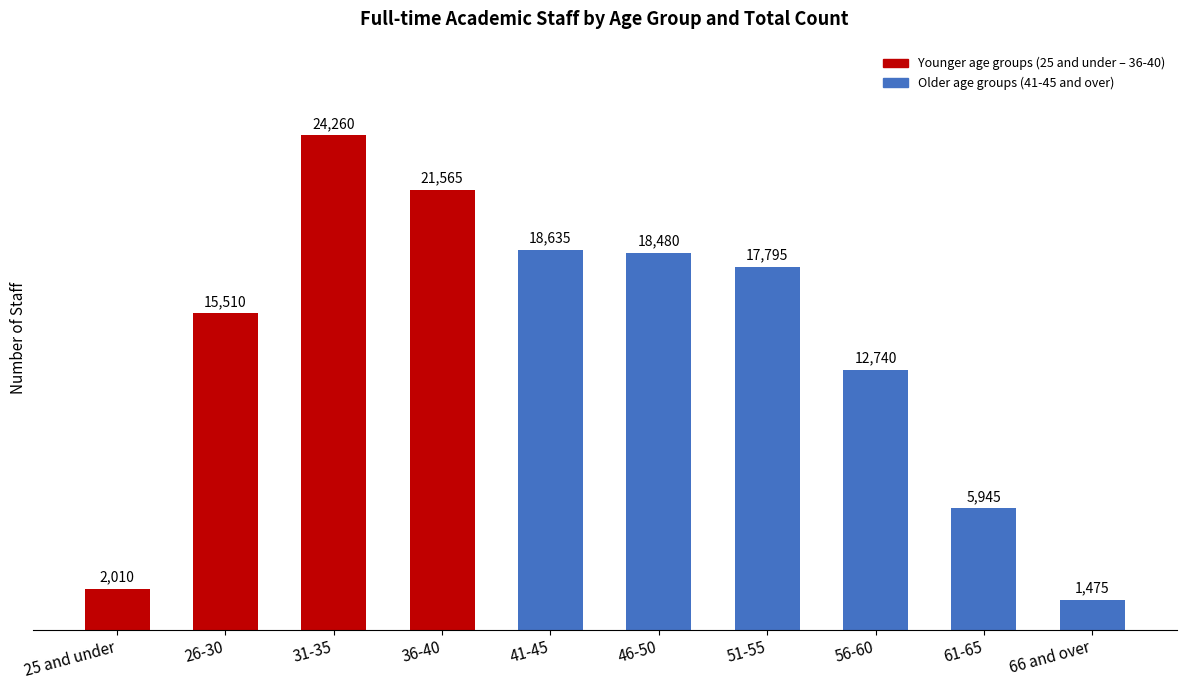

Which has a higher value, 51-55 or 31-35?

31-35